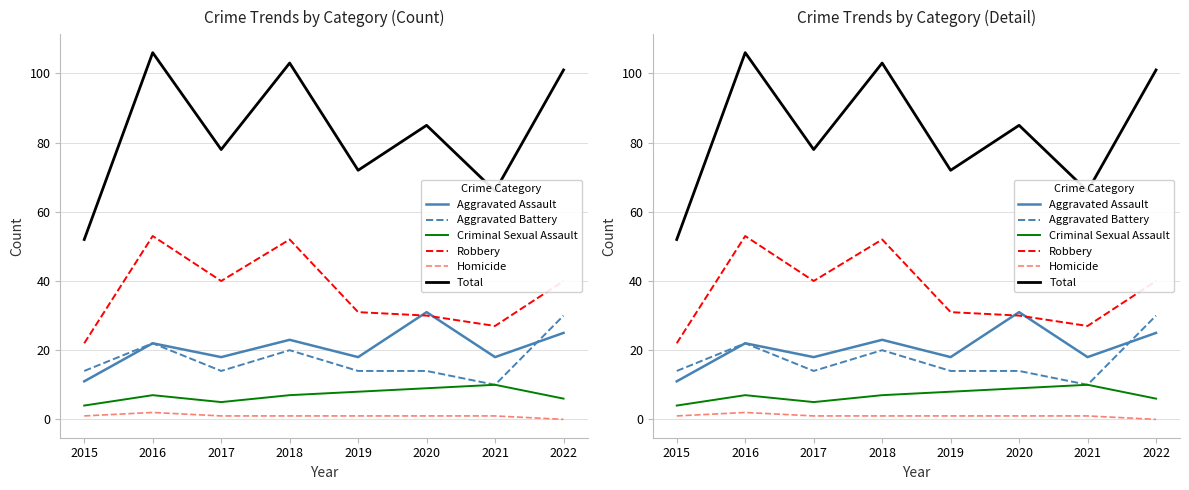

True or false: Total has more than 2 points higher than both neighbors.

True